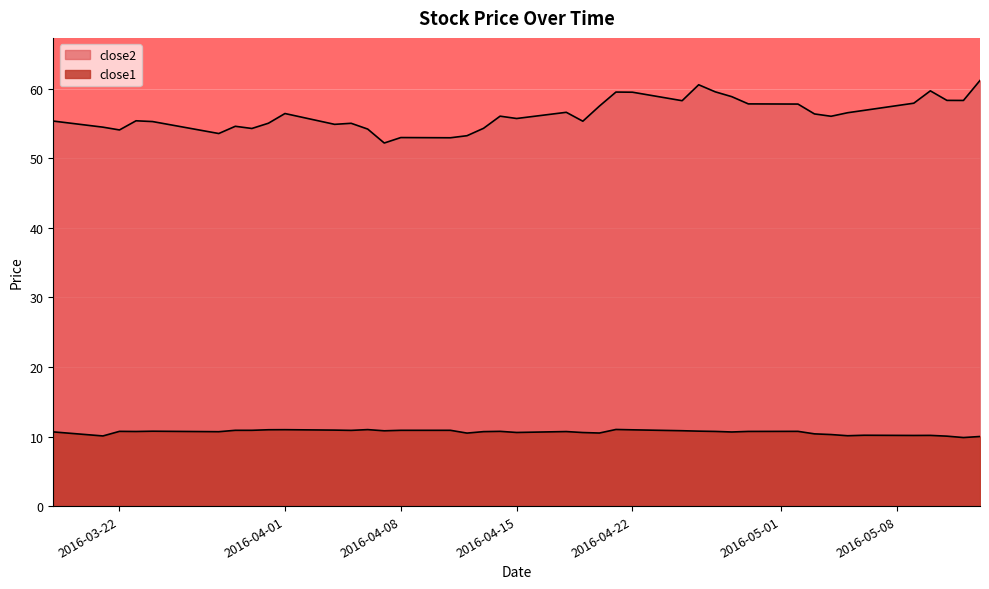

How many distinct data groups are displayed?

2